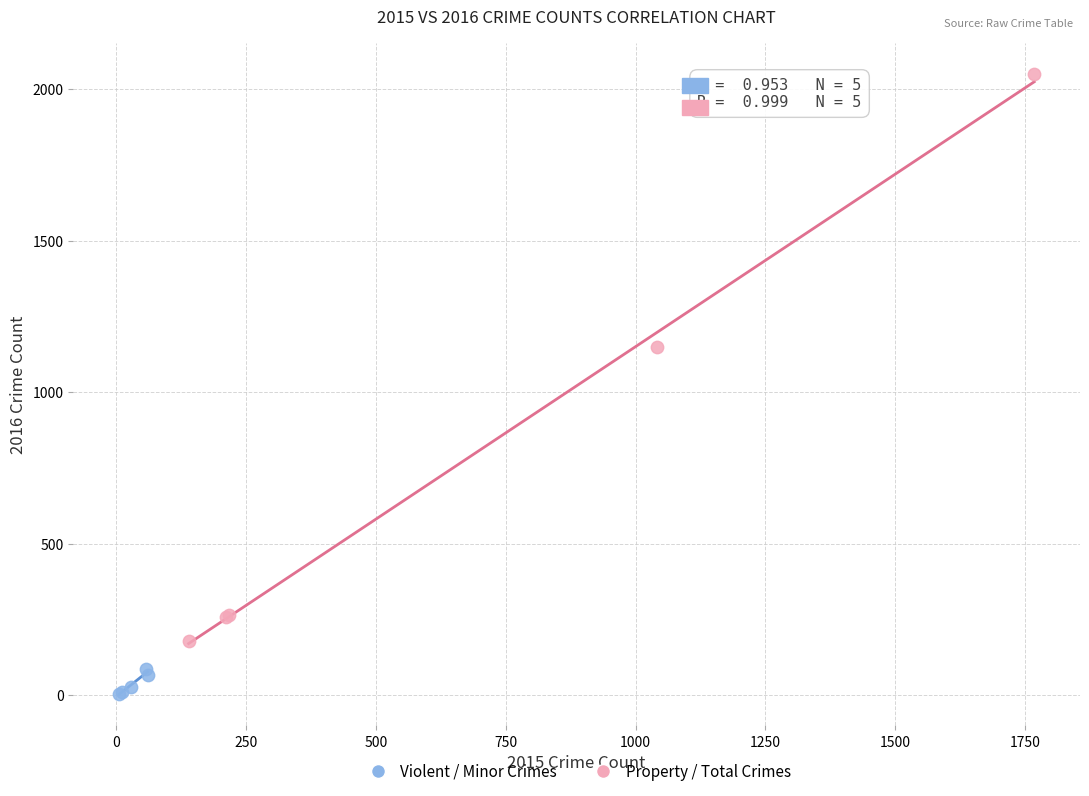

Which series contains the highest Y value?

Property / Total Crimes